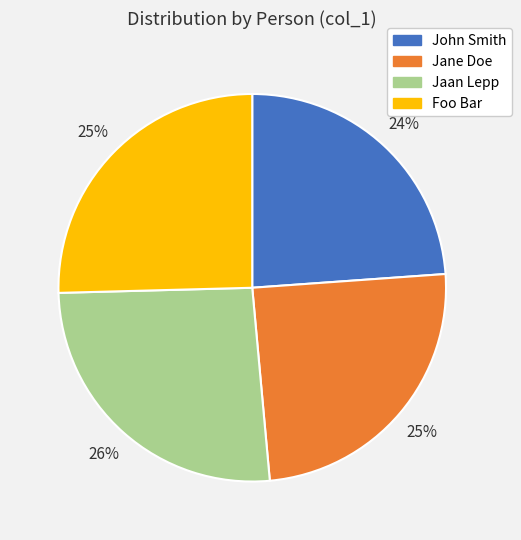

Does Foo Bar represent more than half of the total?

No